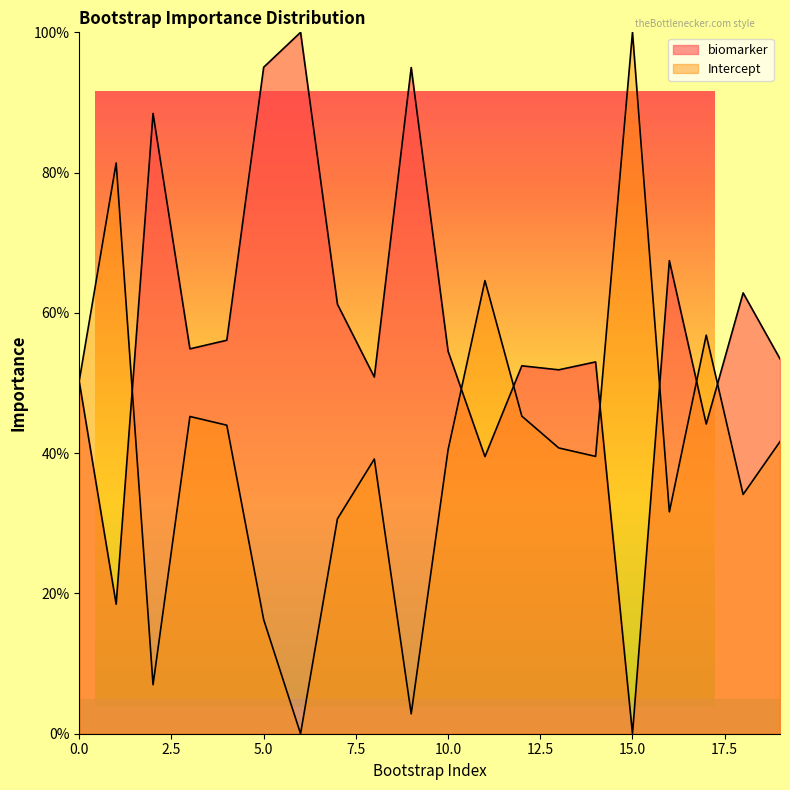

True or false: biomarker has more than 0 points higher than both neighbors.

True